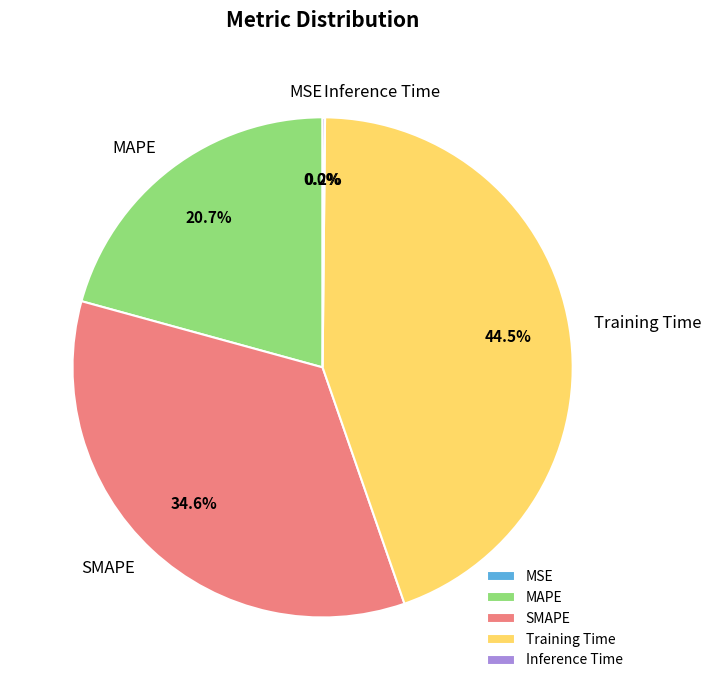

Does Training Time account for over 50% of the chart?

No